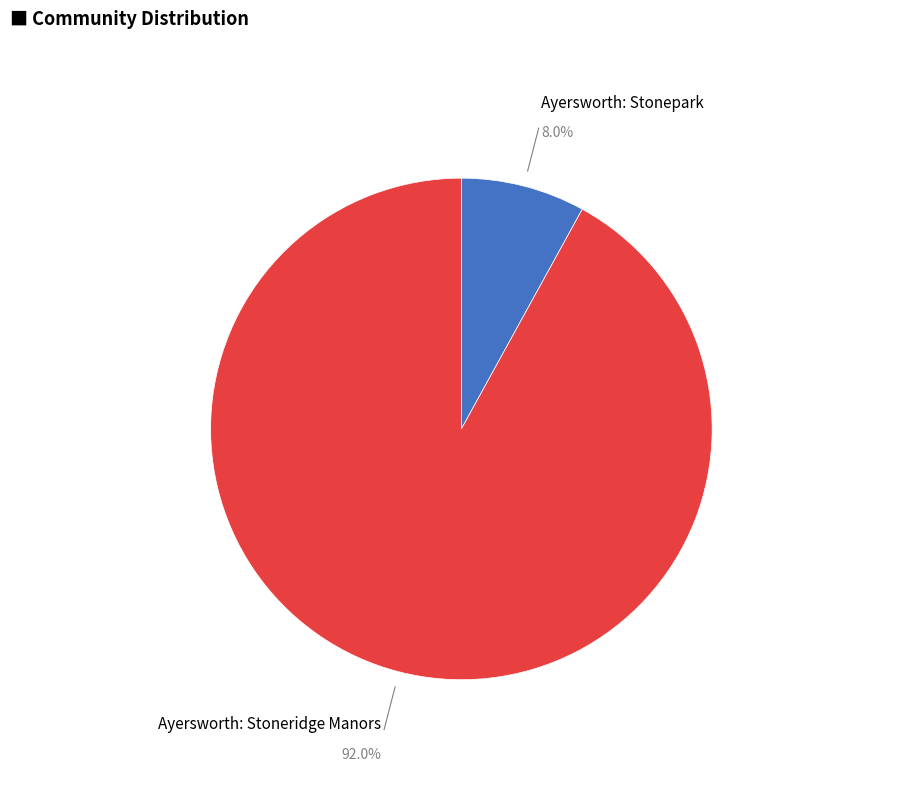

Is there any slice that represents more than half of the pie?

Yes